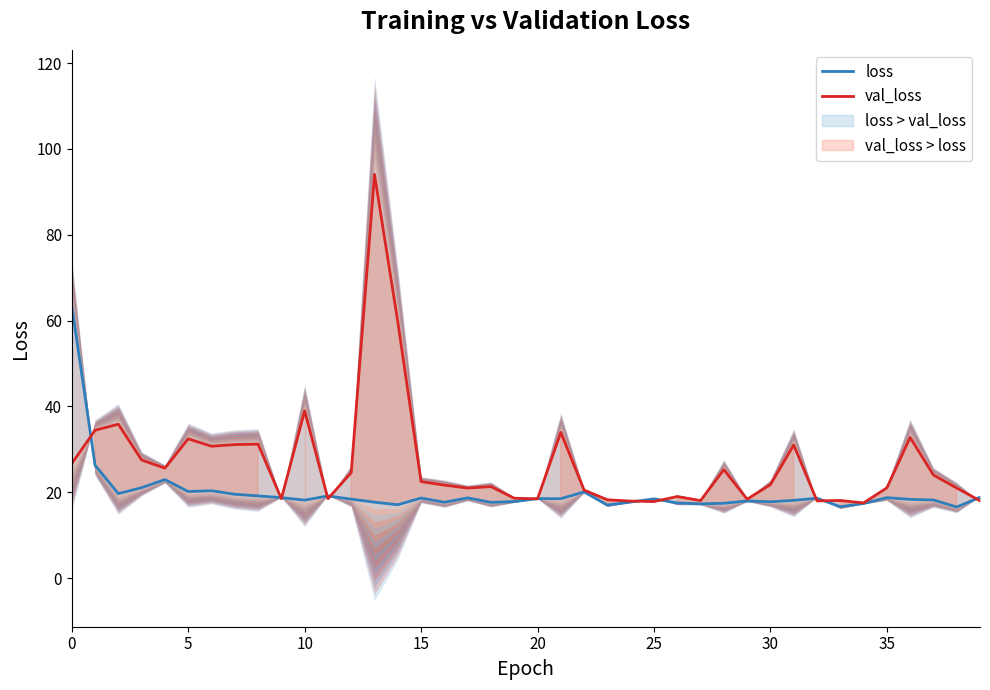

What are all the series names shown in the legend?

loss, val_loss